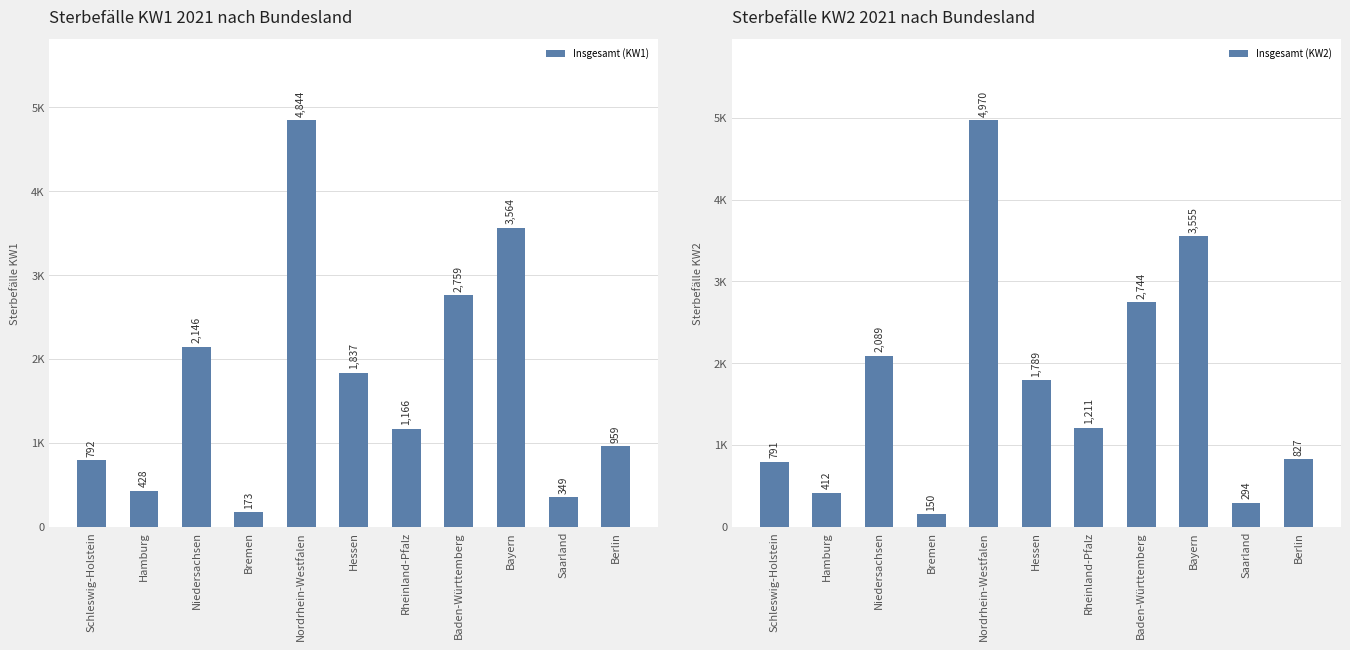

What is the maximum value shown in the chart?

4970